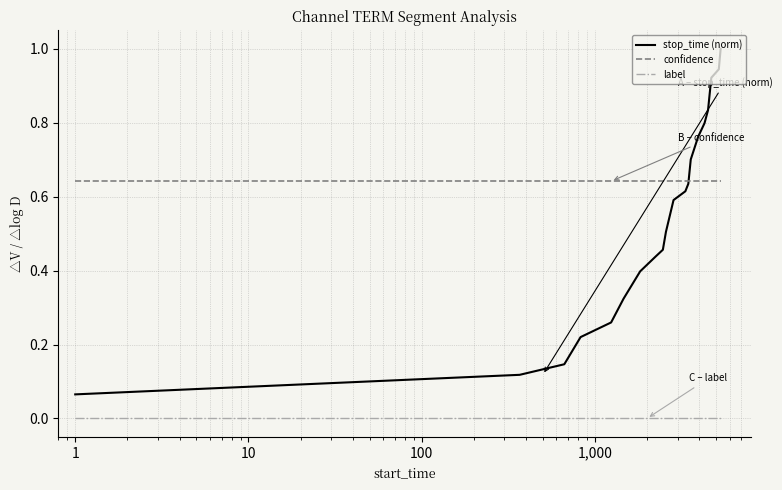

After their last crossing, which series has the higher values: stop_time (norm) or confidence?

stop_time (norm)